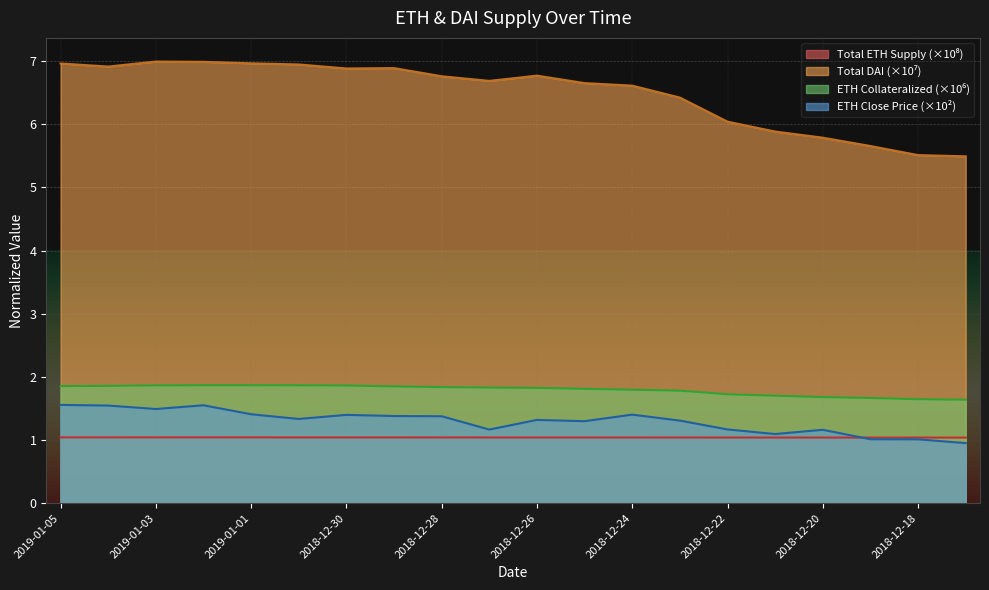

Which series has the largest total across all categories?

Total DAI (#)